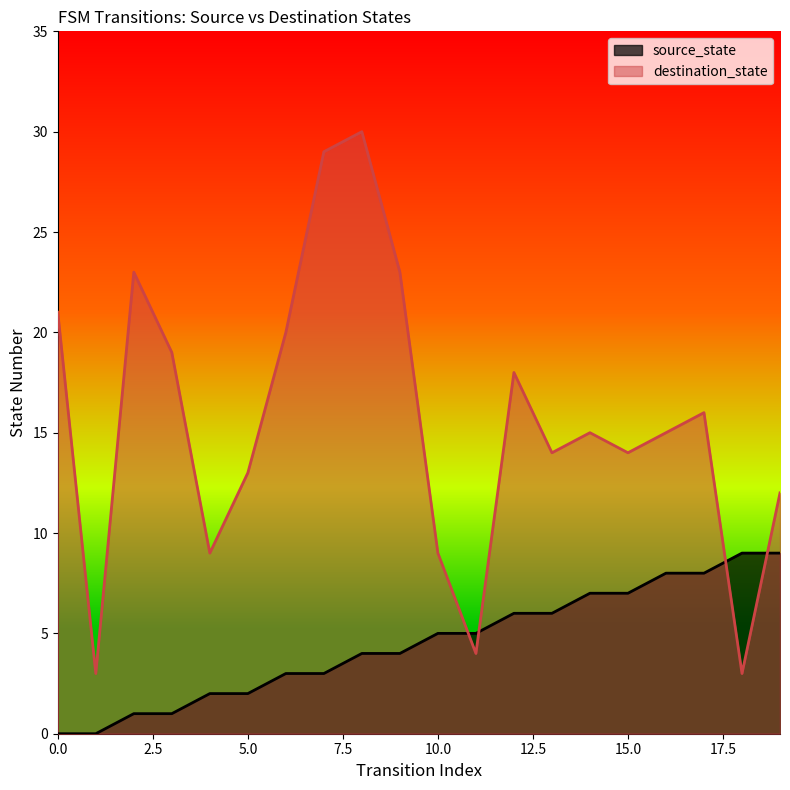

What is the sum of all source_state values?

90